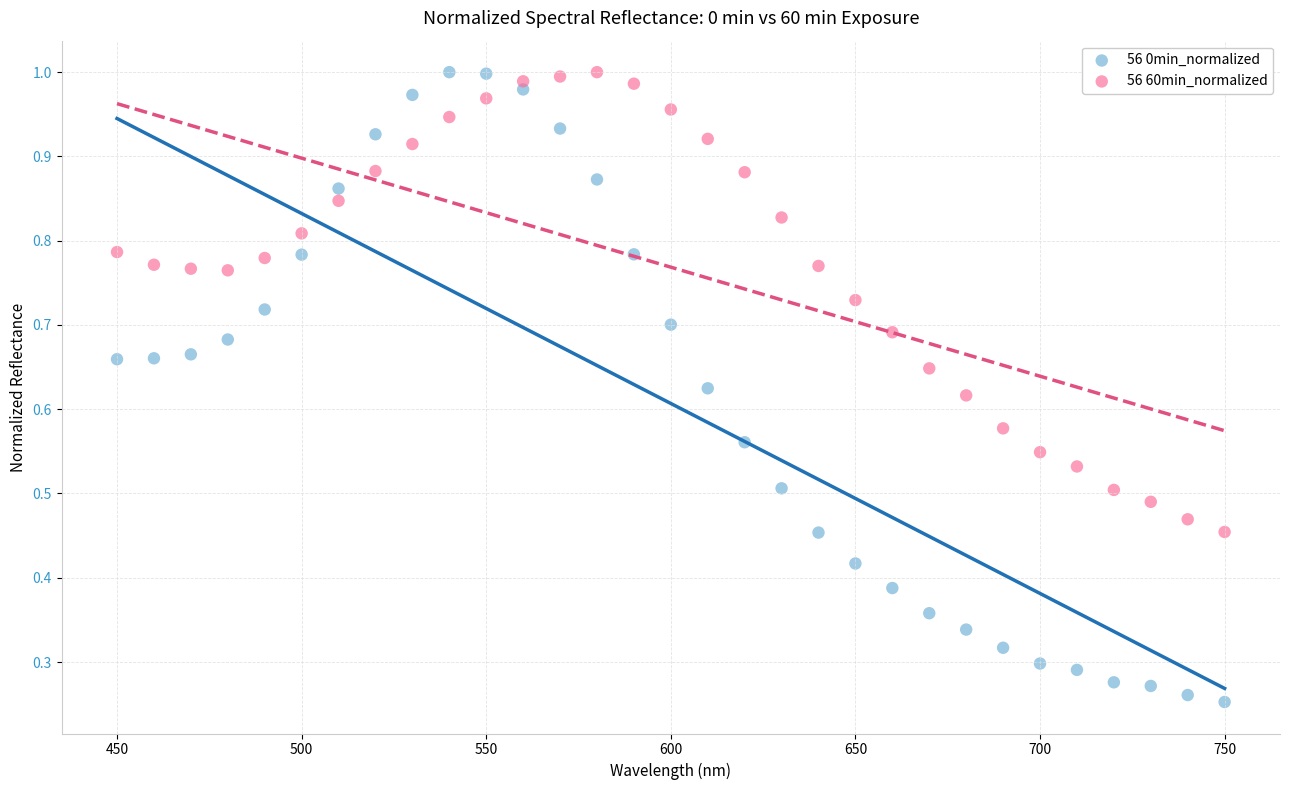

Across all data points, what is the range of X values (max minus min)?

300.0